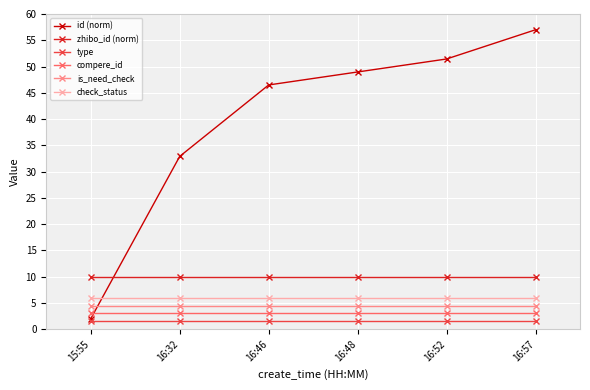

The zhibo_id (norm) series shows 4.0 at 16:57. True or false?

False